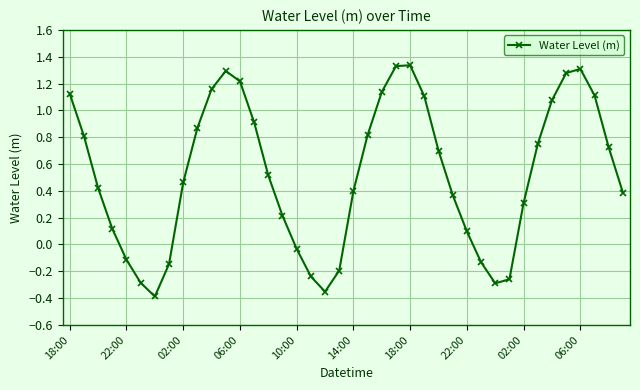

What is the value of the 16th point from the left?

0.2